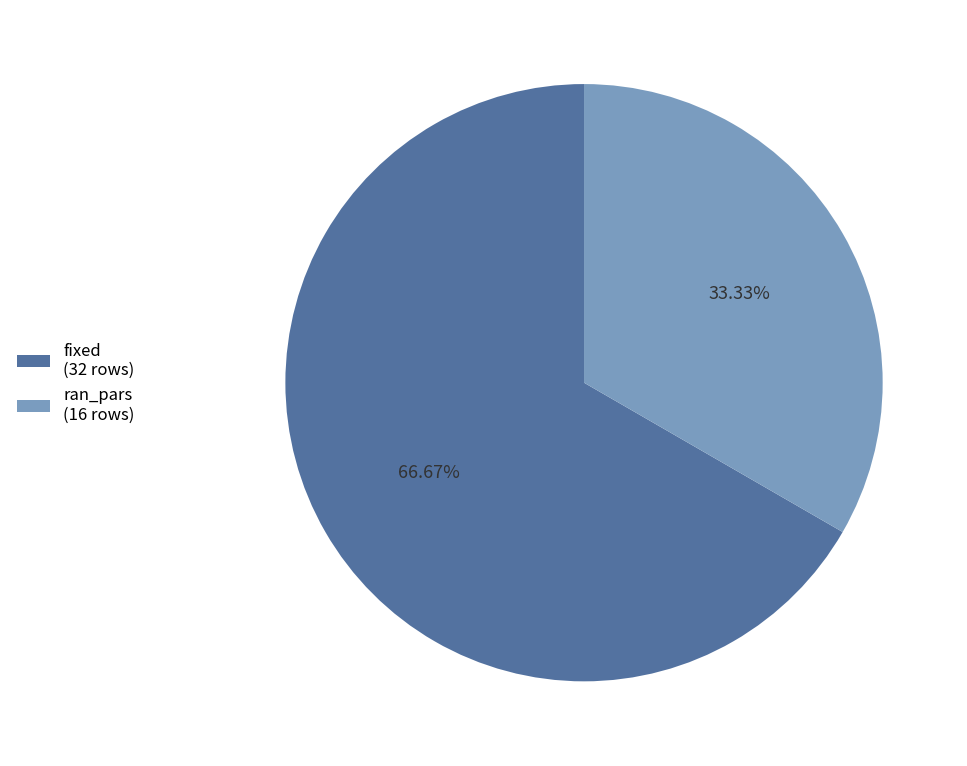

To the nearest percent, what is the difference between the ran_pars and fixed slice percentages?

33%